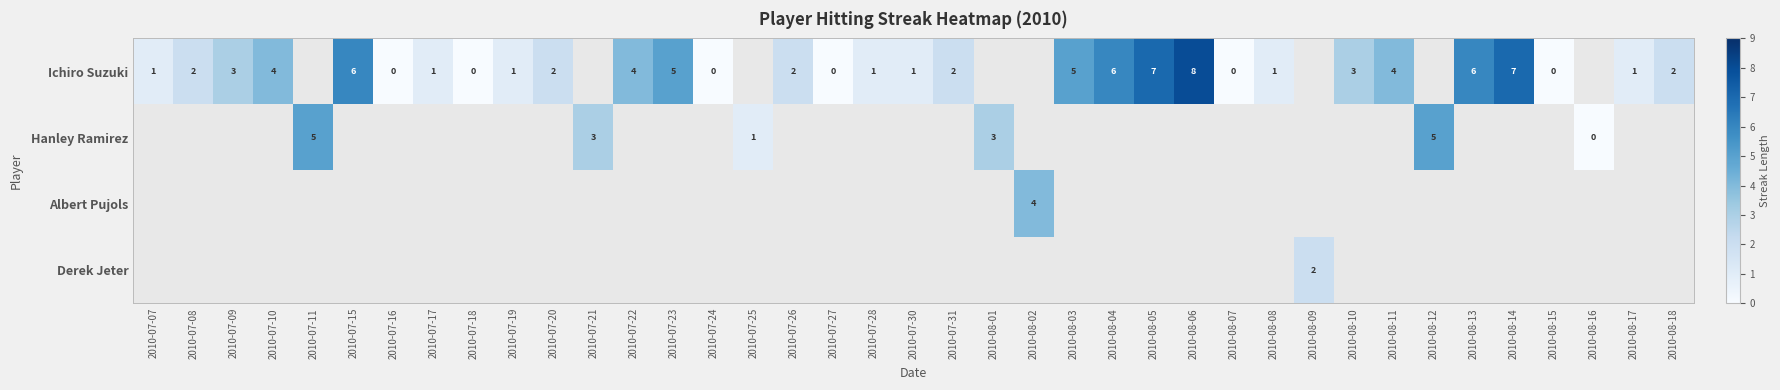

True or false: Ichiro Suzuki has a value of 3 at 2010-07-09.

True